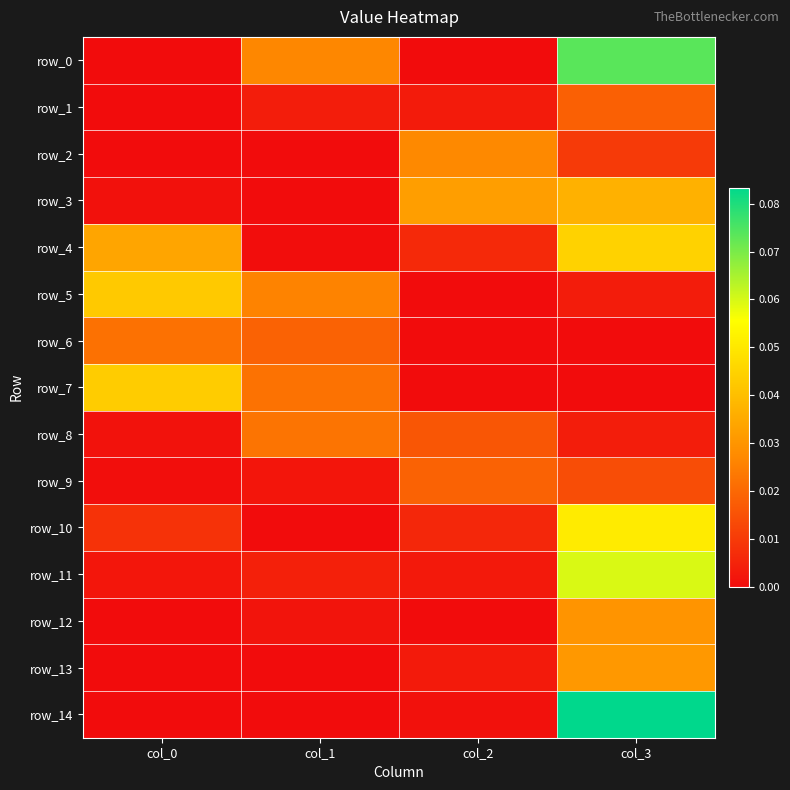

How many data points in row_2 are above 0?

3